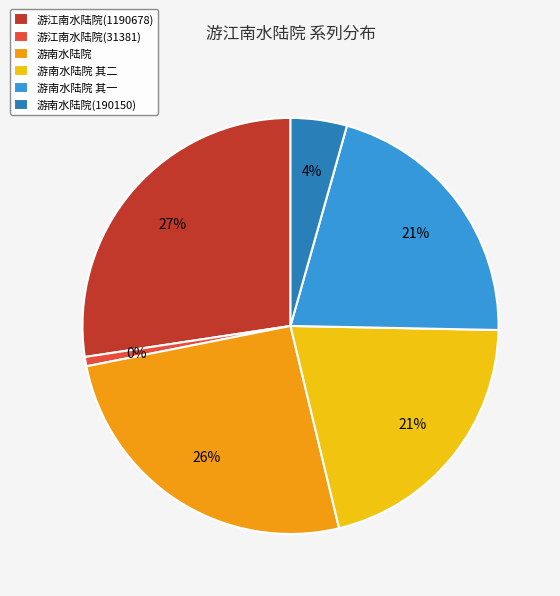

Count the number of slices in the pie.

6